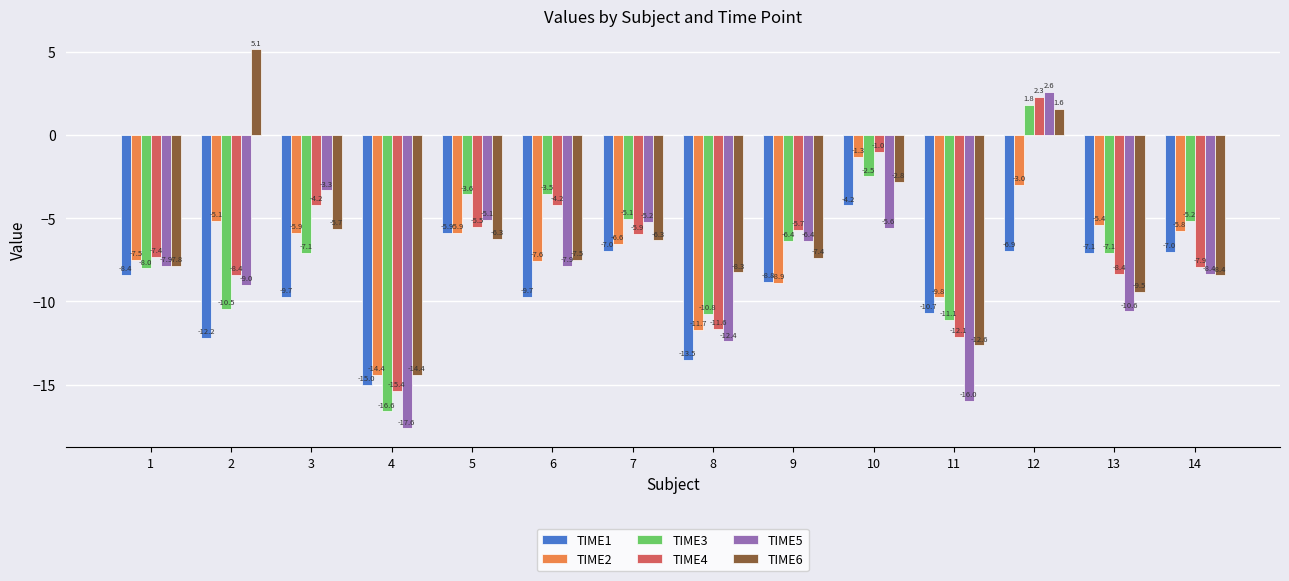

Count the number of data series in this chart.

6